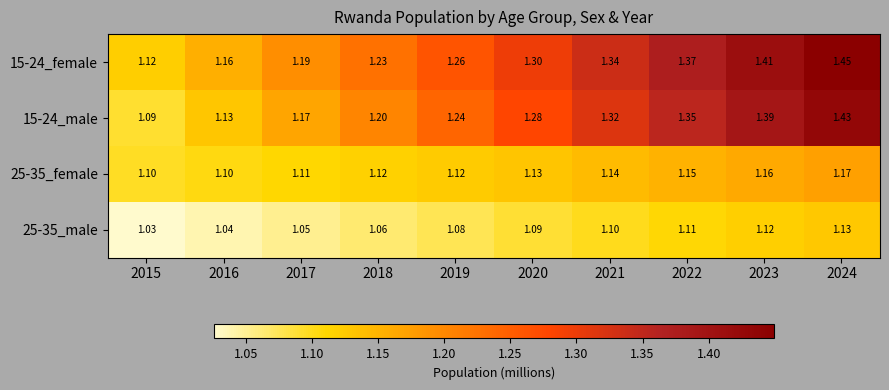

Is the value of 15-24_male at 2024 greater than the value of 25-35_male at 2023?

Yes